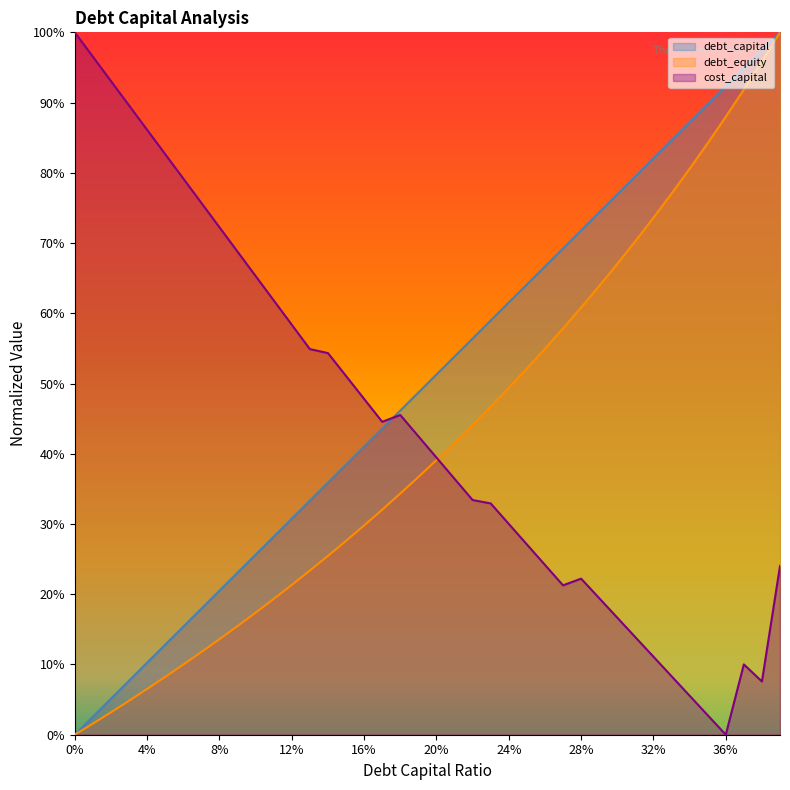

What is the value of the cost_capital point at the 32nd from the left?

0.1